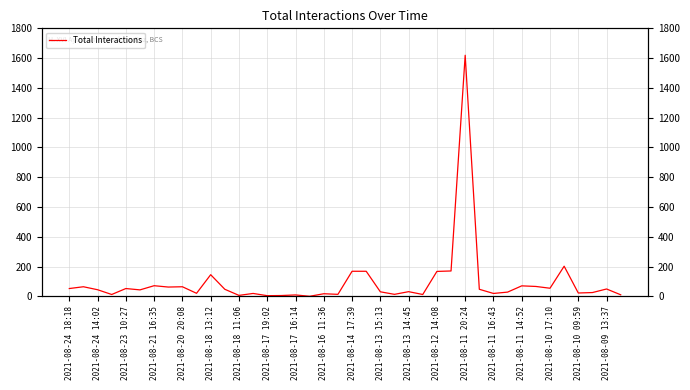

Reading left to right, list all the values displayed in this chart.

52	64	44	12	52	43	71	62	64	20	145	47	6	19	4	5	9	0	17	13	168	168	30	13	31	12	167	170	1619	47	19	28	70	66	54	202	22	25	49	10